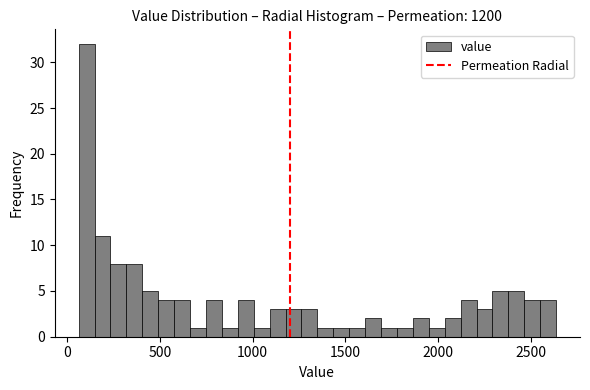

Read against the x-axis, roughly where is the centre of the tallest bar?

100